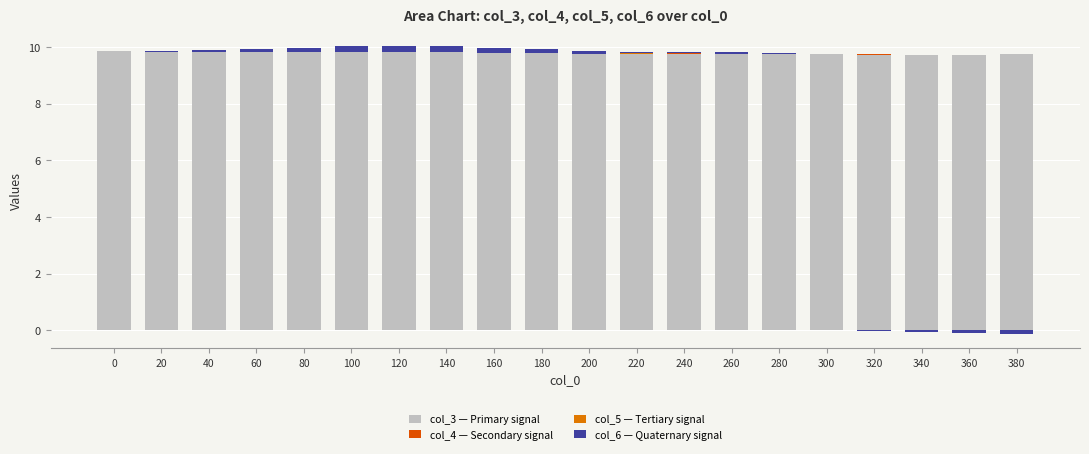

Which series changed the most between 220 and 320?

col_6 — Quaternary signal